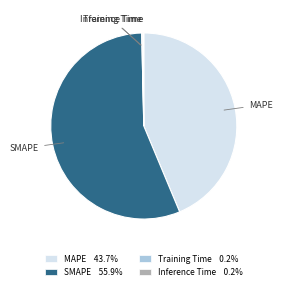

What is the largest slice in the pie chart?

SMAPE